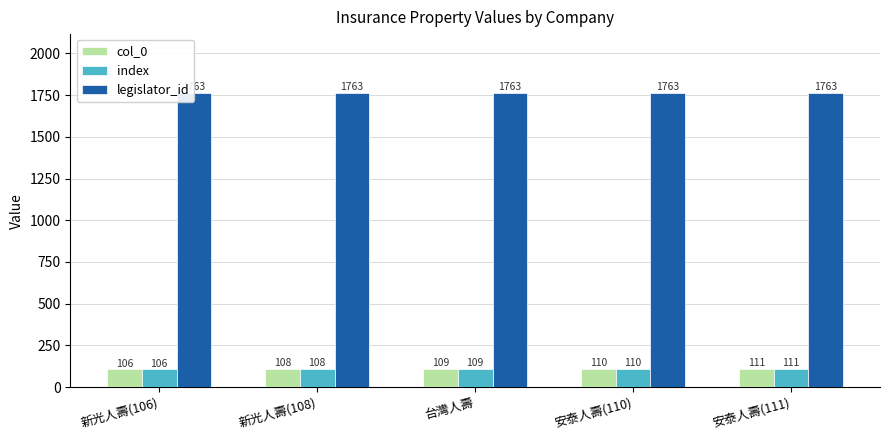

What is the value of the col_0 bar at the 1st from the left?

106